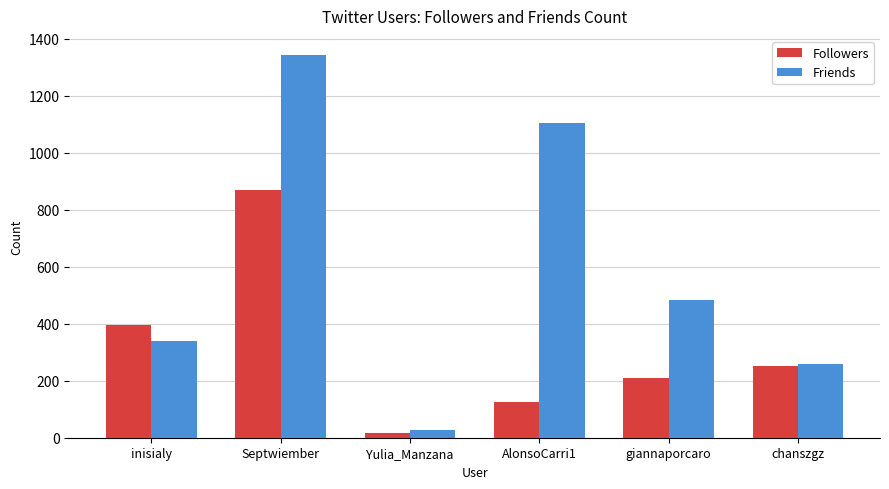

What are all the series names shown in the legend?

Followers, Friends